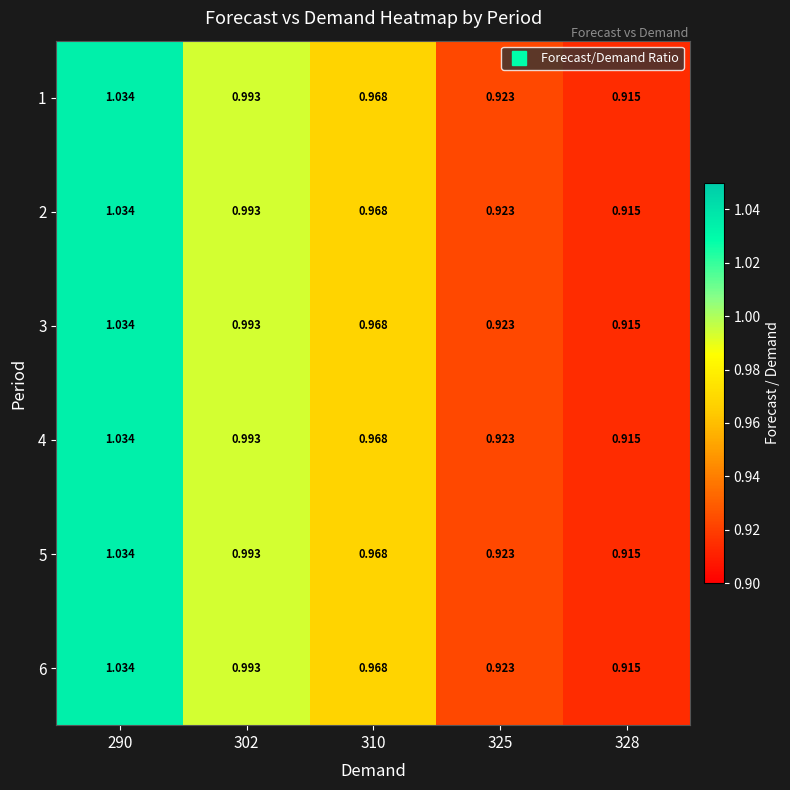

Is the value of 2 at 325 greater than the value of 5 at 310?

No